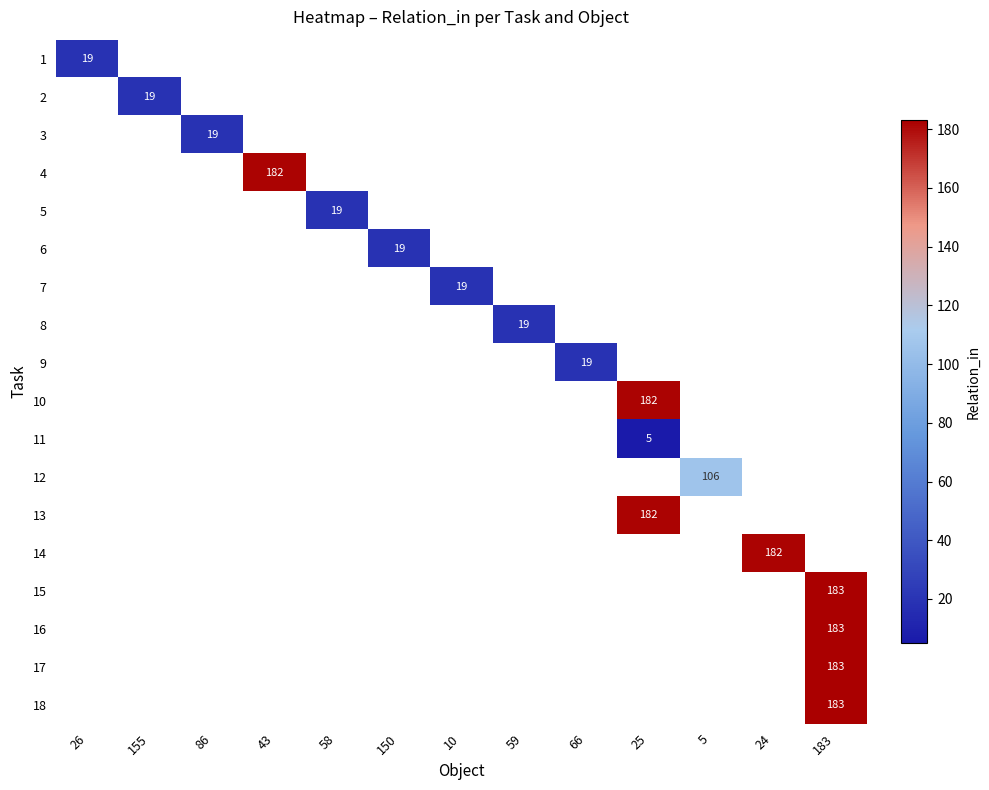

How many series are shown in this chart?

18